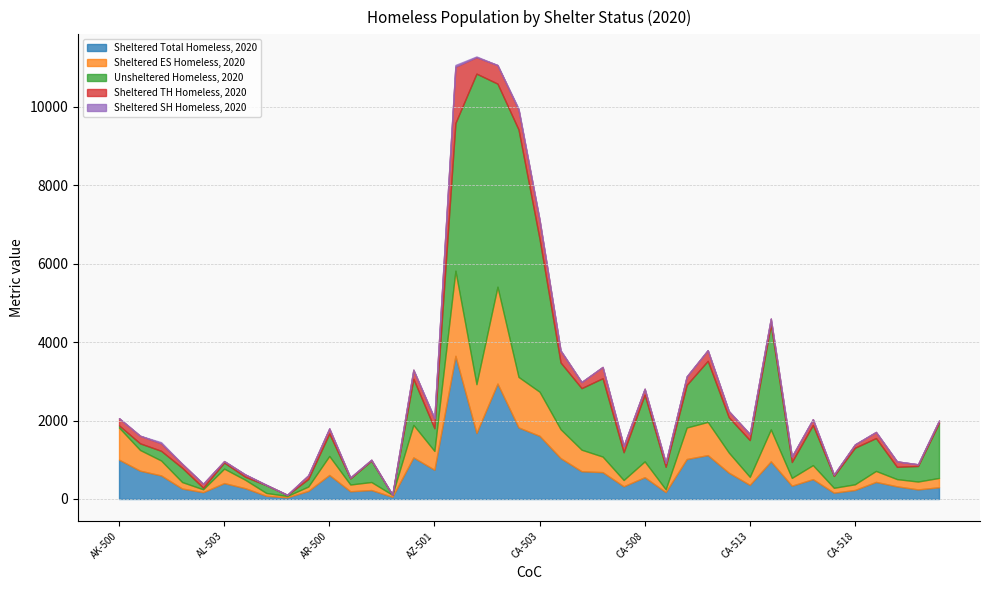

How many lines are shown in the chart?

5